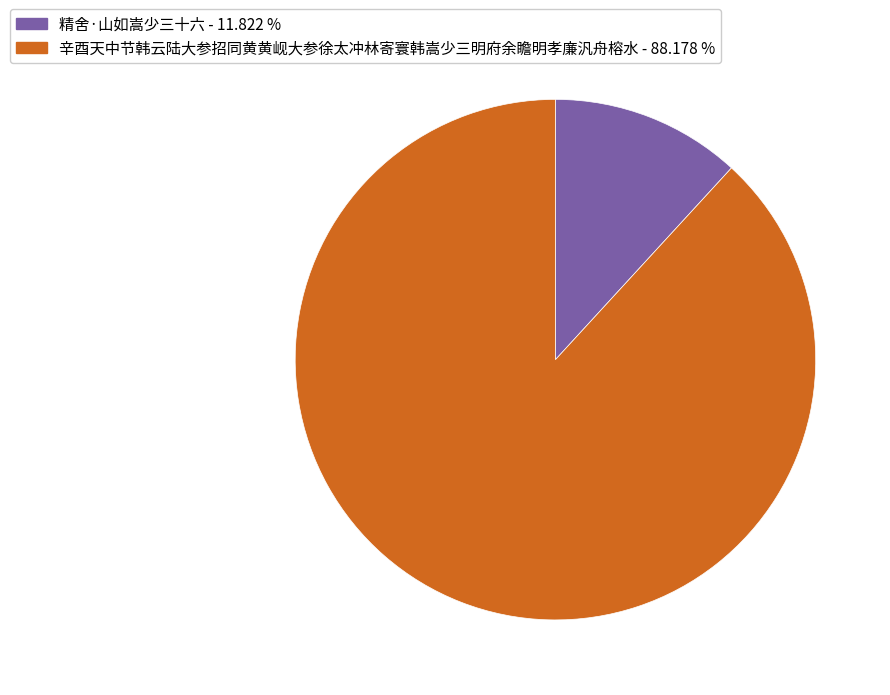

Which has a higher value, 辛酉天中节韩云陆大参招同黄黄岘大参徐太冲林寄寰韩嵩少三明府余瞻明孝廉汎舟榕水 - 88.178 % or 精舍·山如嵩少三十六 - 11.822 %?

辛酉天中节韩云陆大参招同黄黄岘大参徐太冲林寄寰韩嵩少三明府余瞻明孝廉汎舟榕水 - 88.178 %